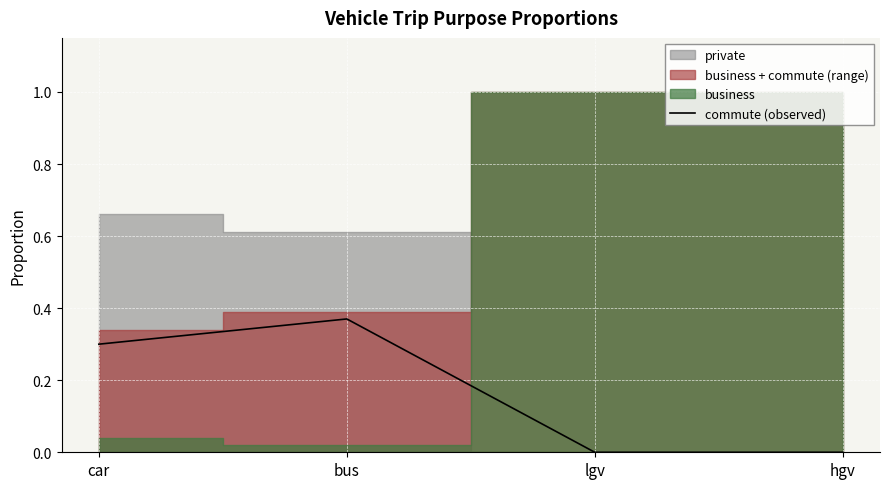

Is it true that the value at hgv is 0.0?

True